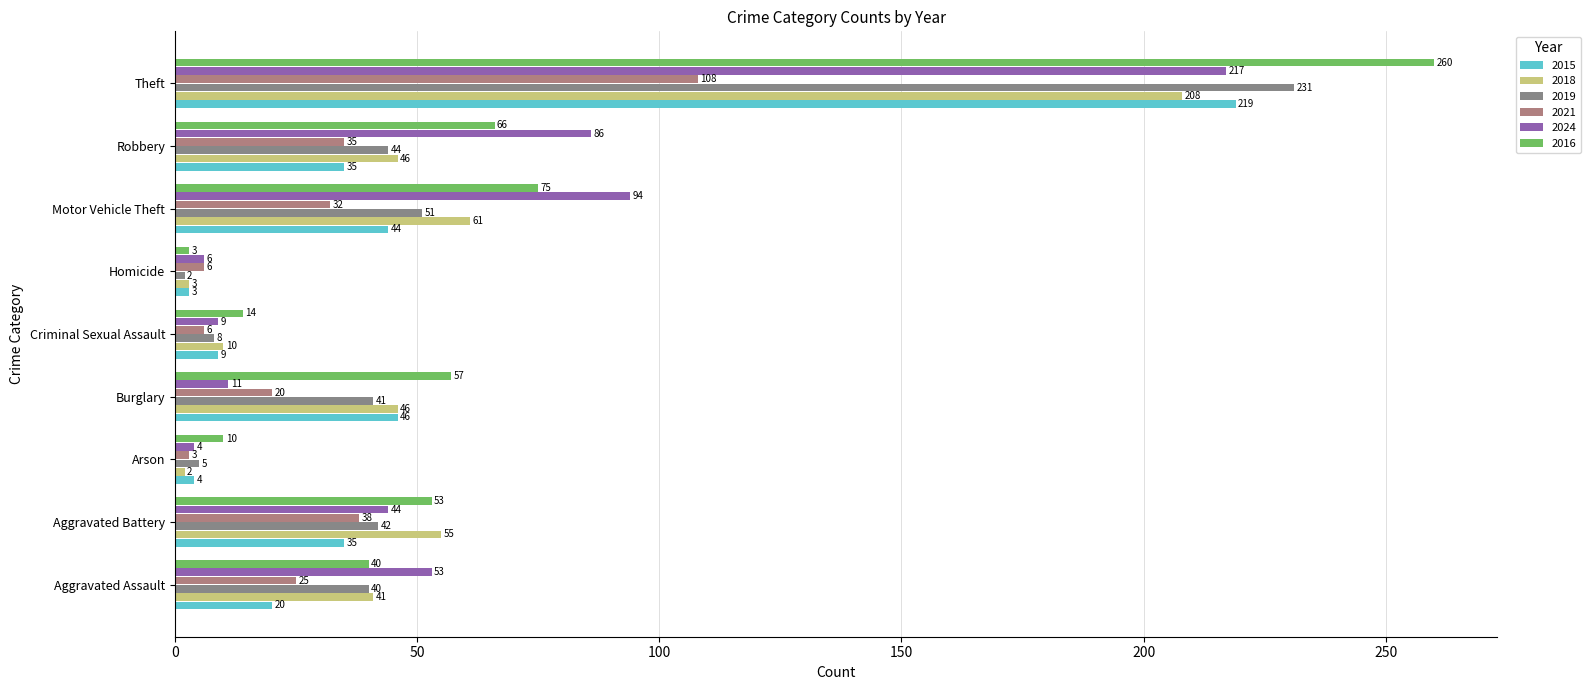

At which label is 2021 closest to 55?

Aggravated Battery